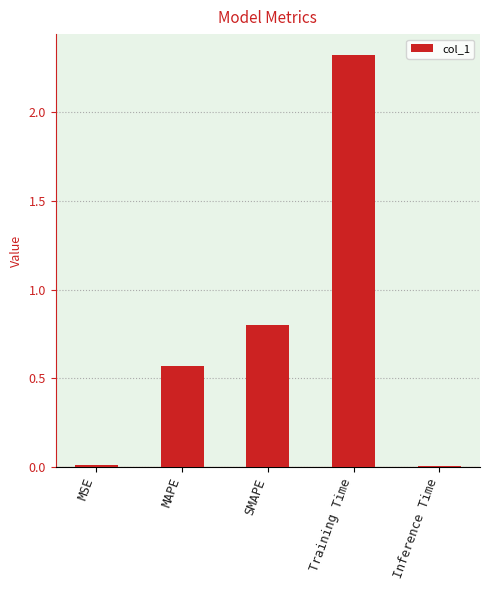

How many series are shown in this chart?

1